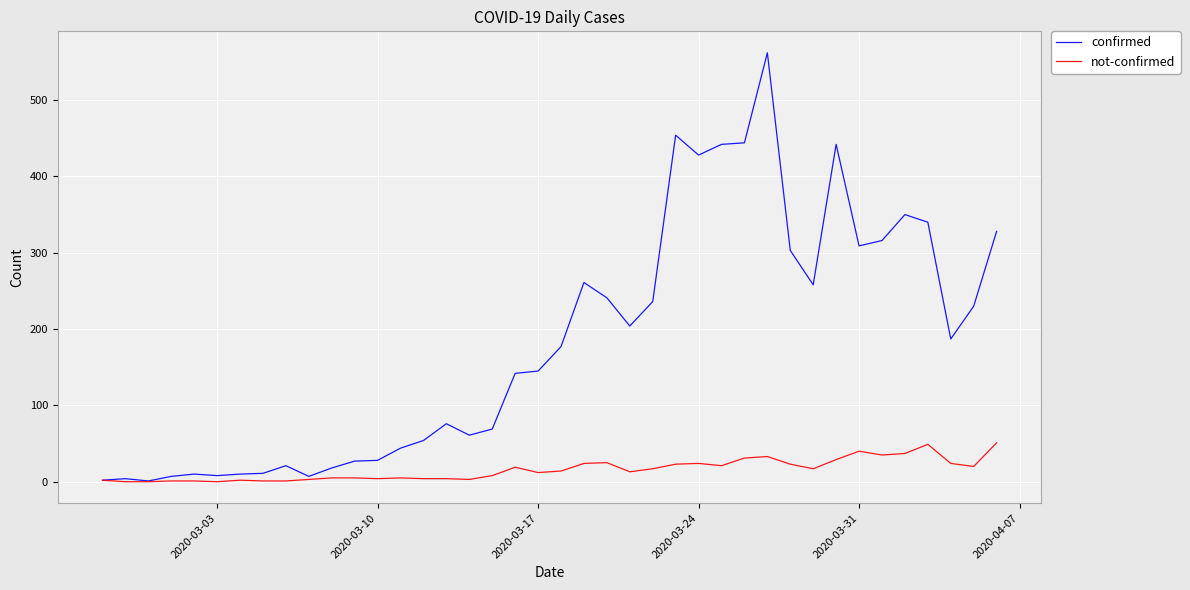

What is the highest value of the not-confirmed series?

51